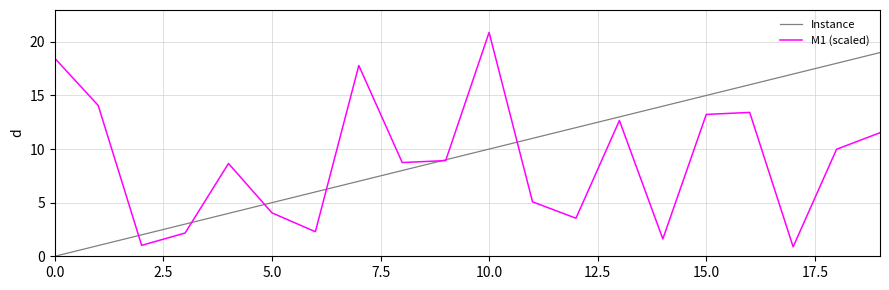

What is the minimum value for M1 (scaled)?

0.9